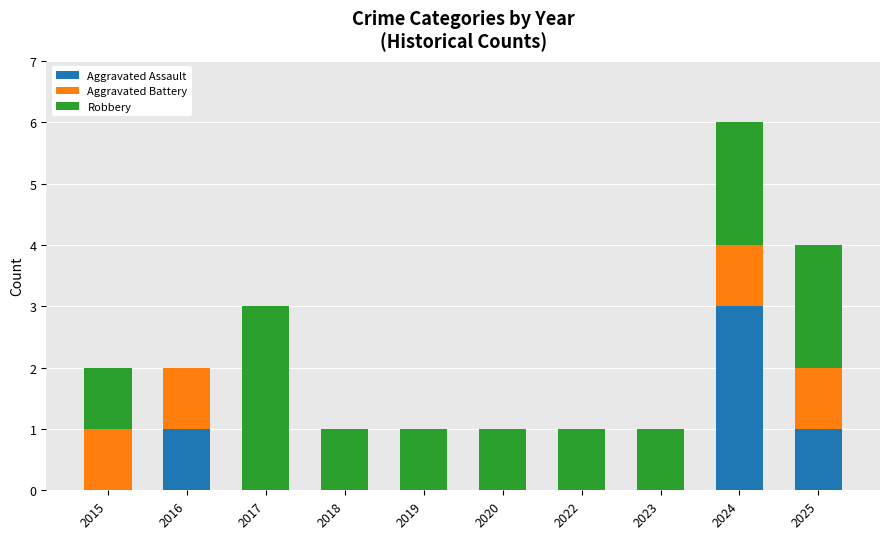

At which label does Aggravated Assault reach its peak?

2024